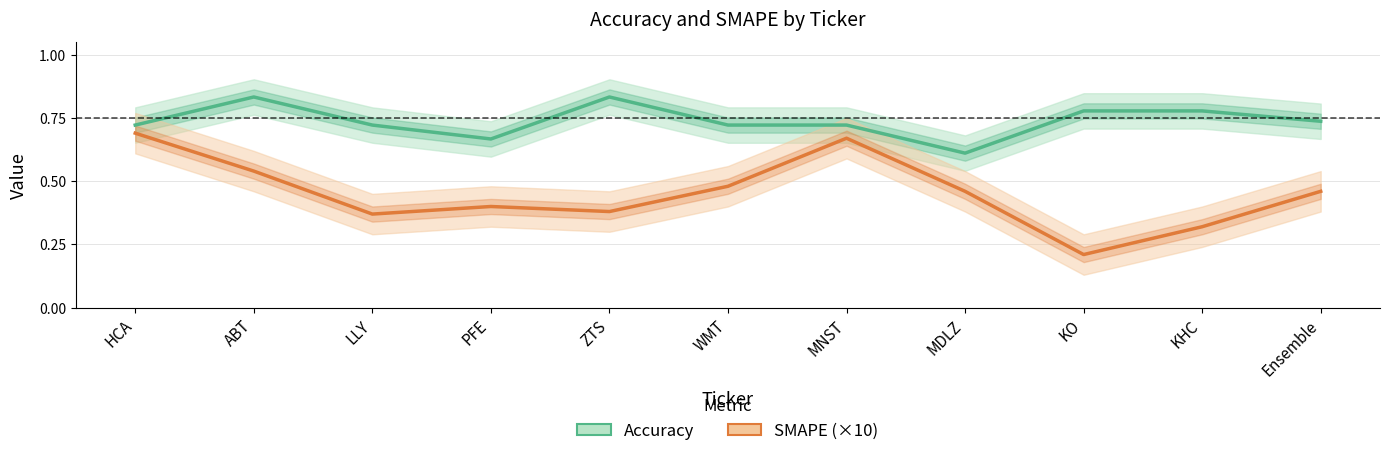

What is the spread (max minus min) of values at LLY?

0.4